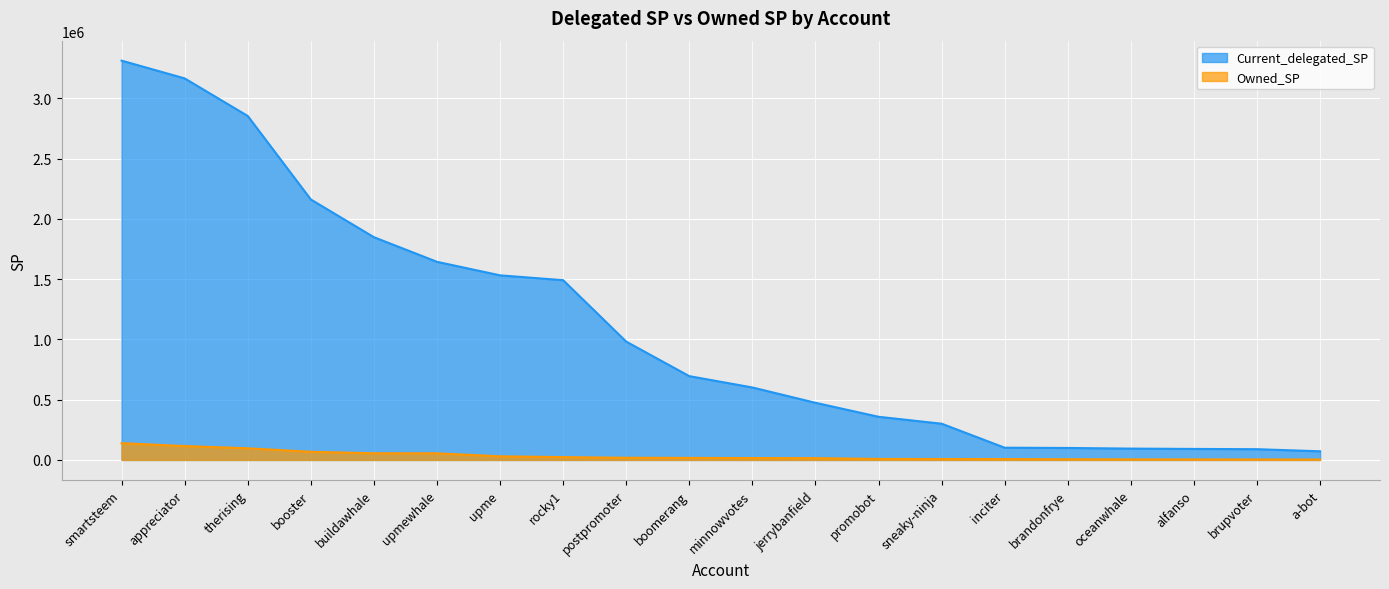

What position from the left is minnowvotes?

11